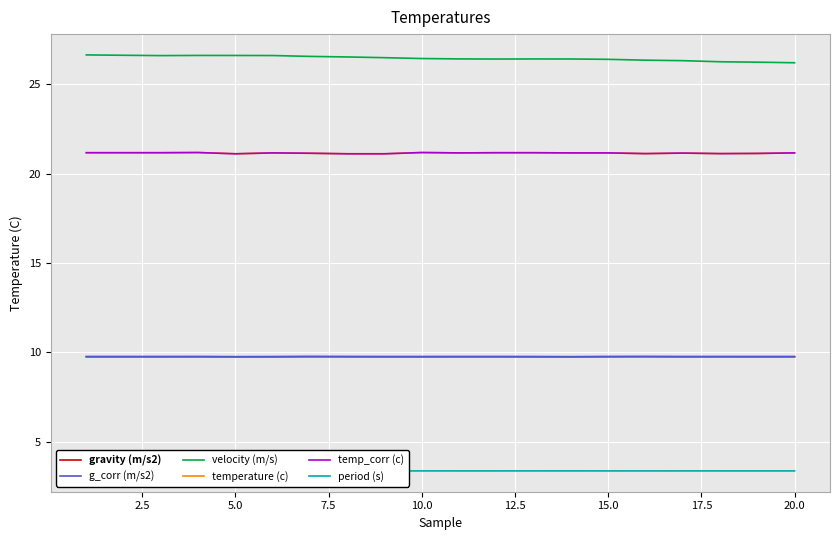

The temp_corr (c) series shows 21.2 at 20.0. True or false?

True